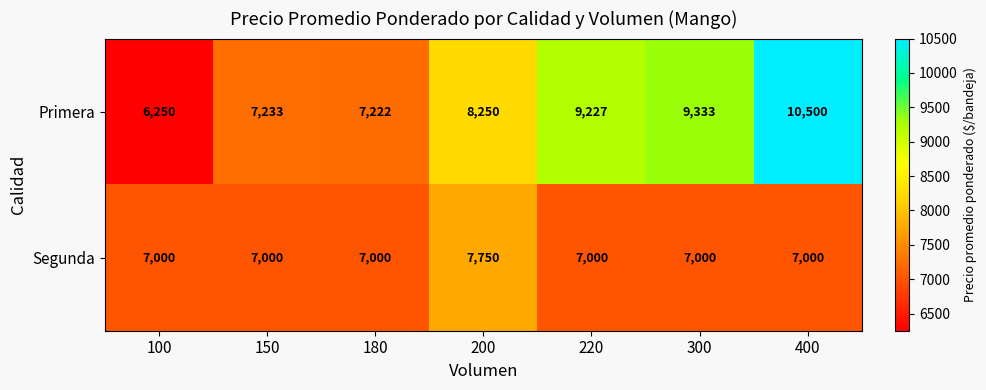

What is the difference between the second highest and minimum values in the Primera series?

3083